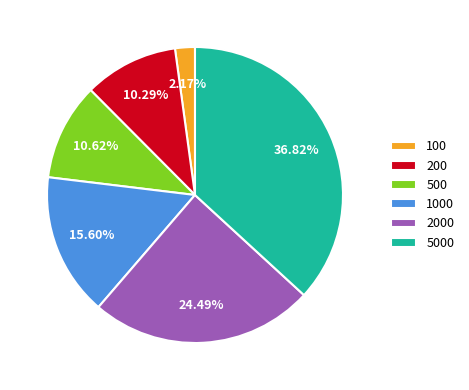

To the nearest percent, what is the average slice percentage?

17%